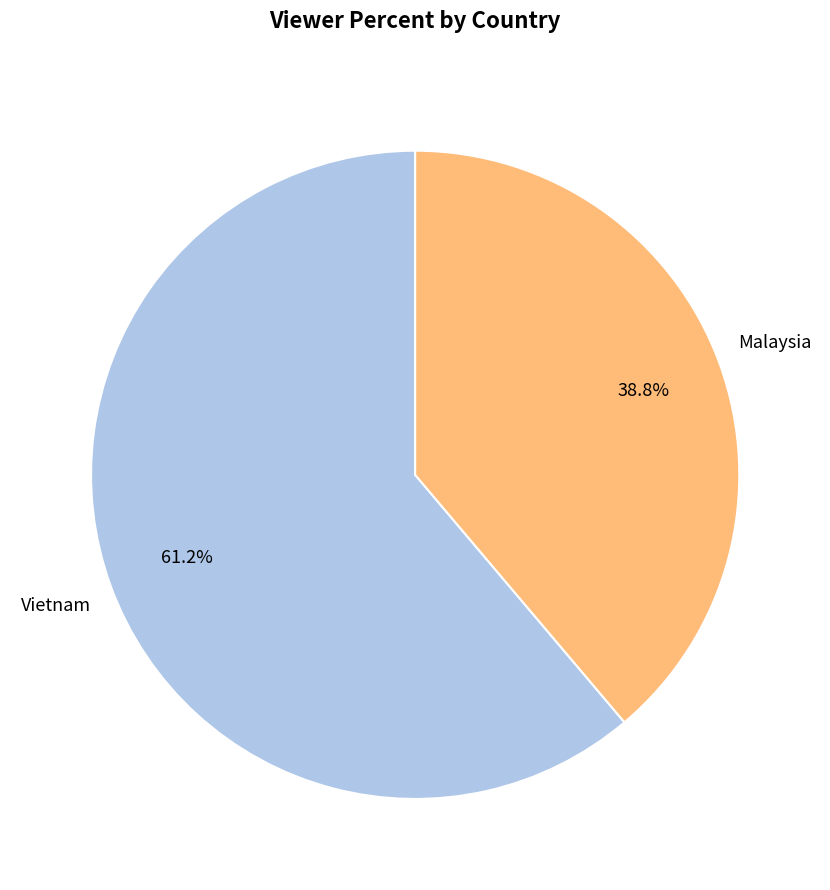

To the nearest percent, what is the difference between the largest and smallest slice percentages?

22%